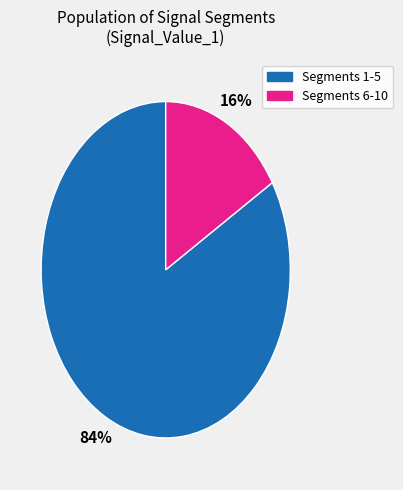

To the nearest percent, what is the average slice percentage?

50%